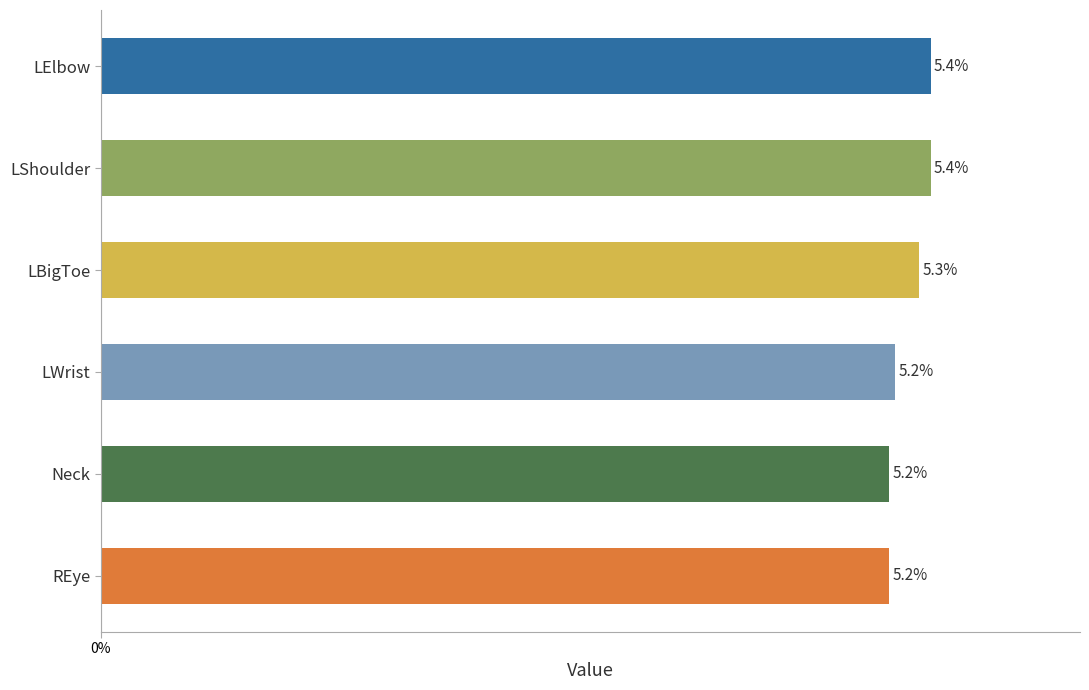

Are the bars horizontal?

Yes